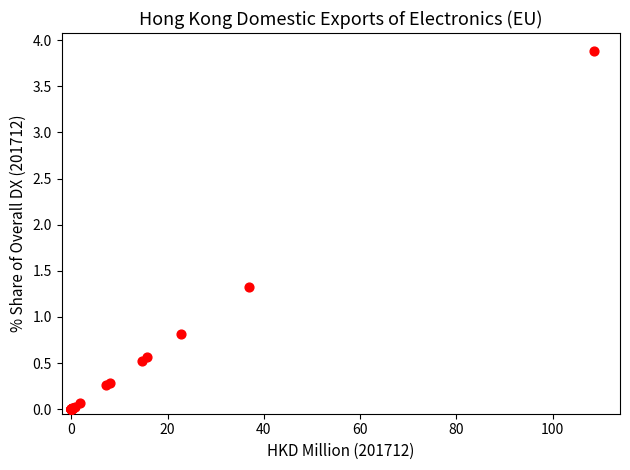

What Y value in the scatter plot is closest to 1?

0.8